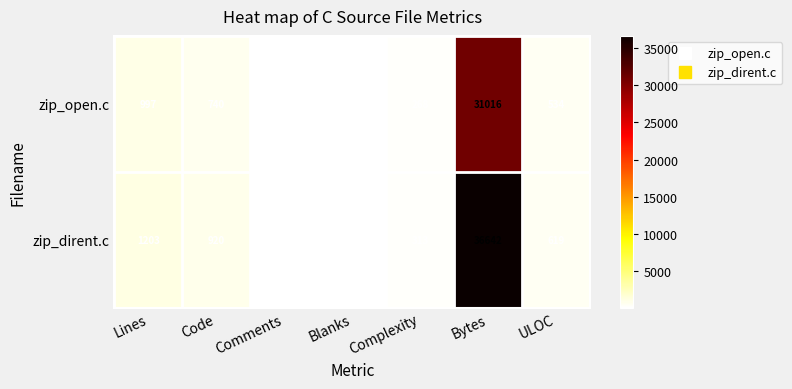

Reading left to right, list all the values displayed in this chart.

zip_open.c: 997	740	93	164	268	31016	534
zip_dirent.c: 1203	920	77	206	313	36642	619